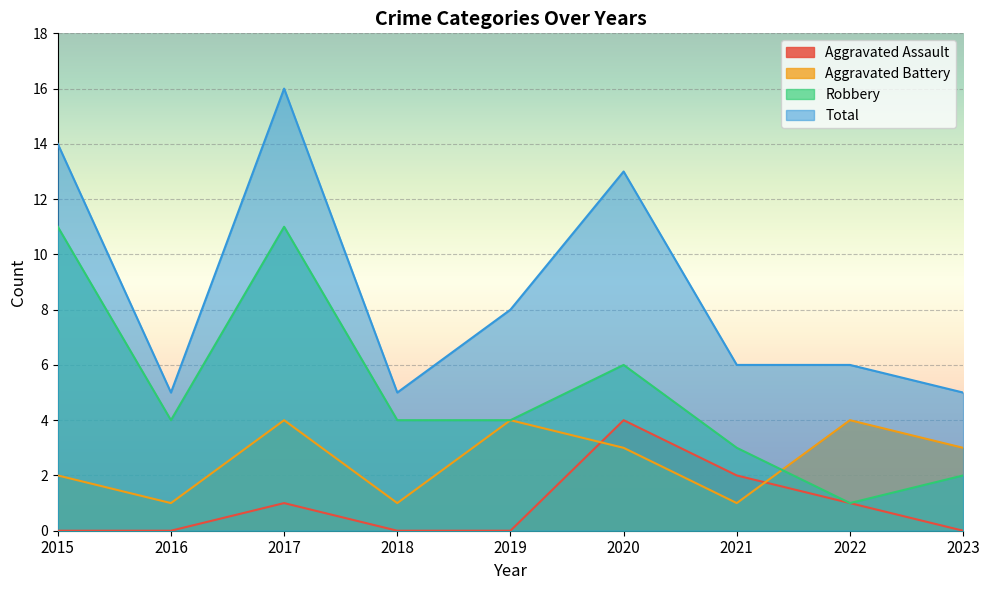

What is the spread (max minus min) of values at 2020?

10